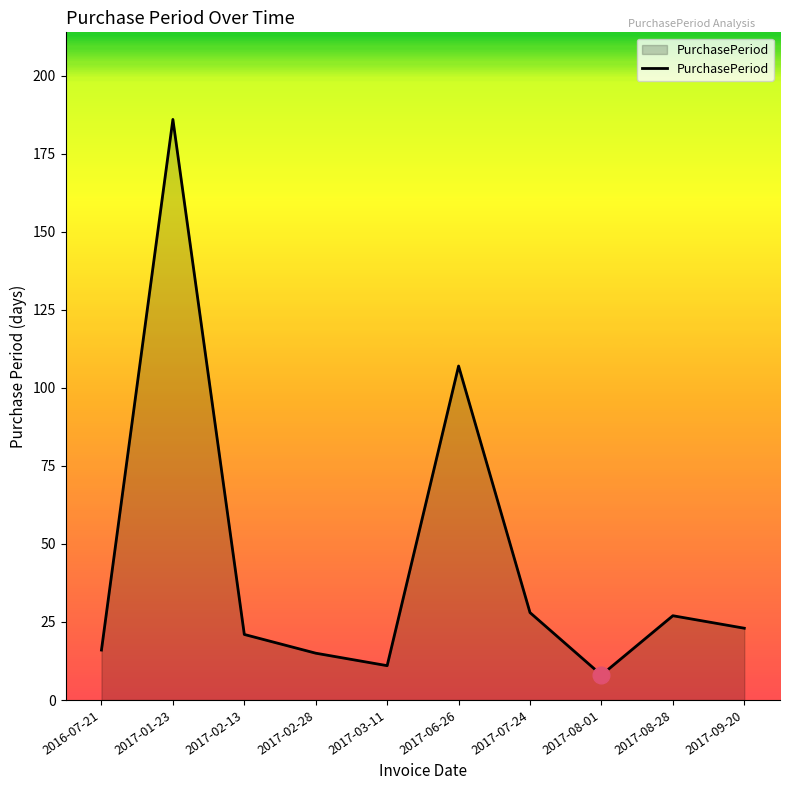

The chart shows a value of 27 at 2017-08-28. True or false?

True